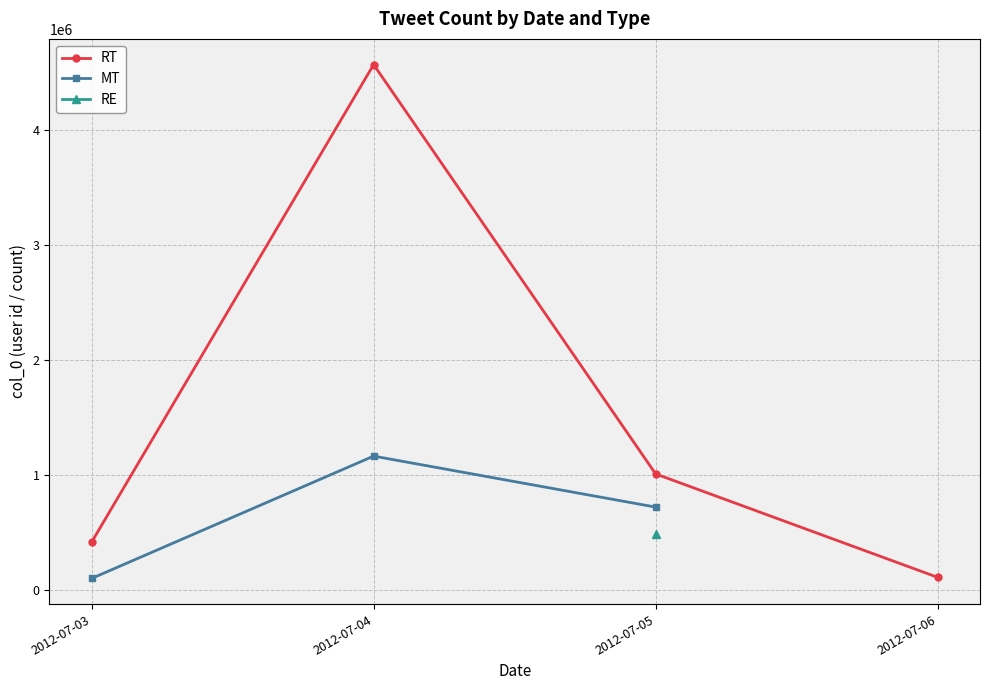

True or false: RE and RT intersect in this chart.

False